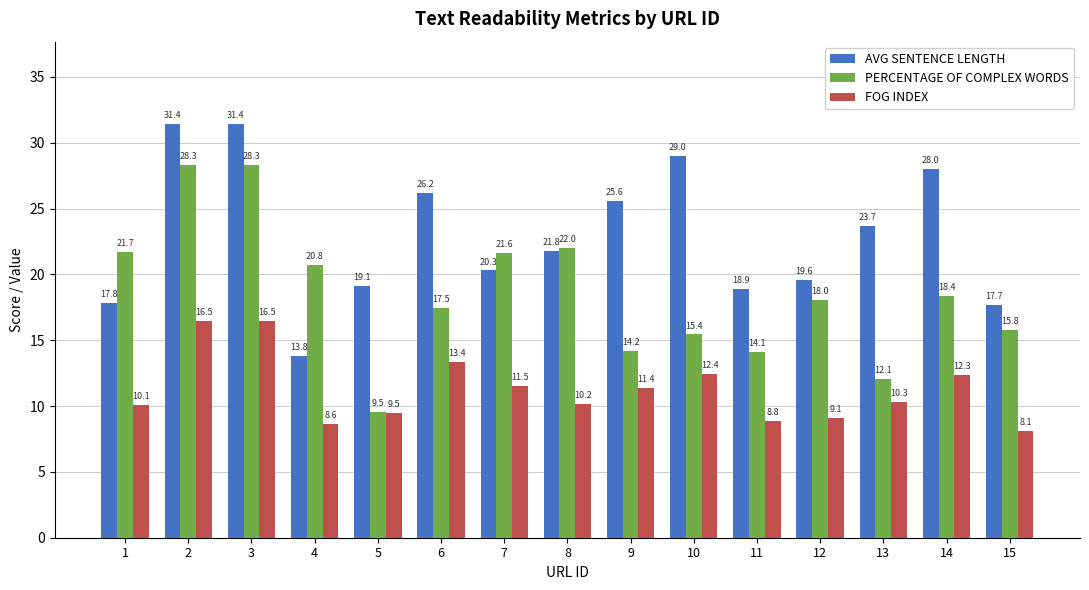

What is the value of the FOG INDEX bar at the 12th from the left?

9.1